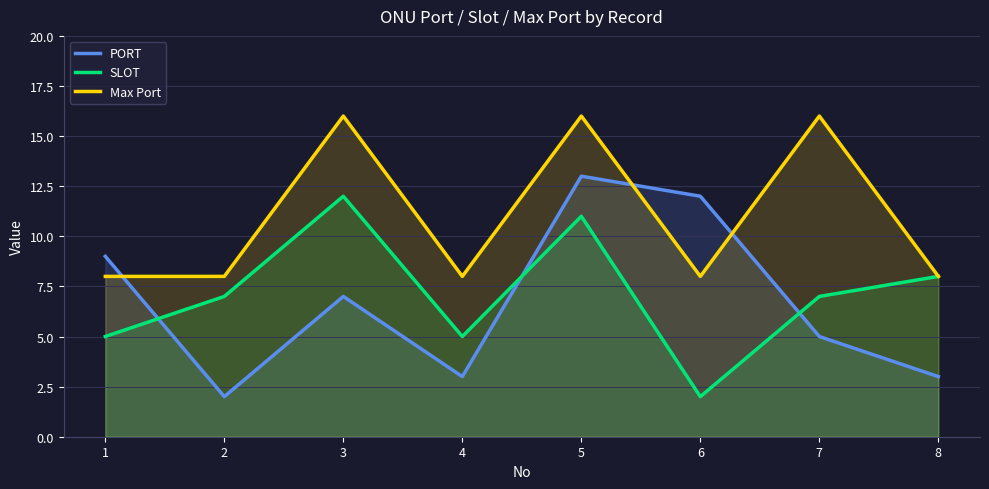

Rank the categories by SLOT value from highest to lowest.

3, 5, 8, 2, 7, 1, 4, 6